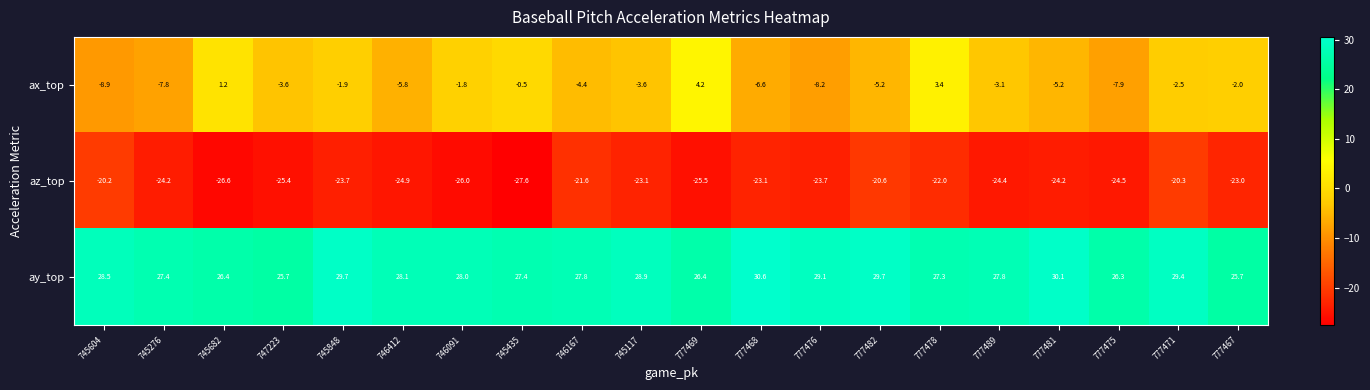

Rank the series by their maximum value, from highest to lowest.

ay_top, ax_top, az_top